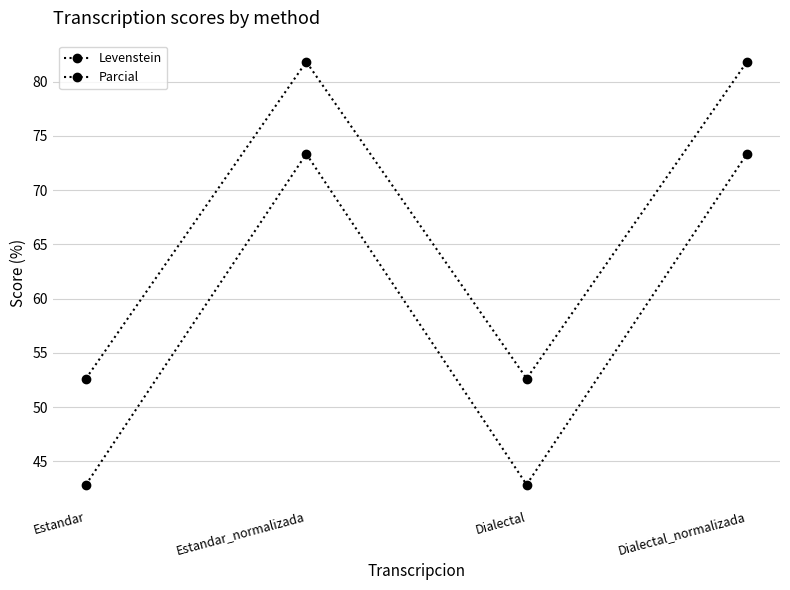

How many lines are shown in the chart?

2